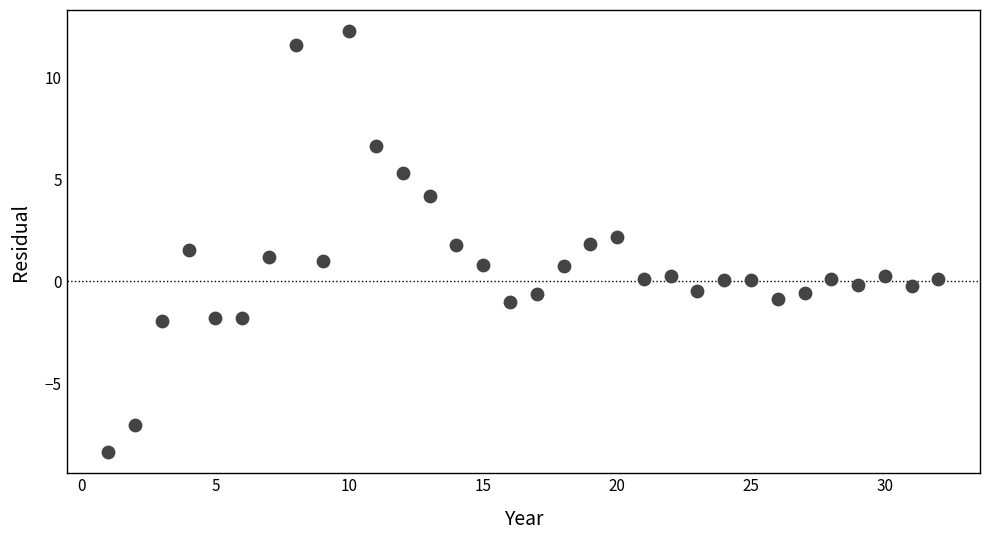

What is the range of Y values (max minus min)?

20.6